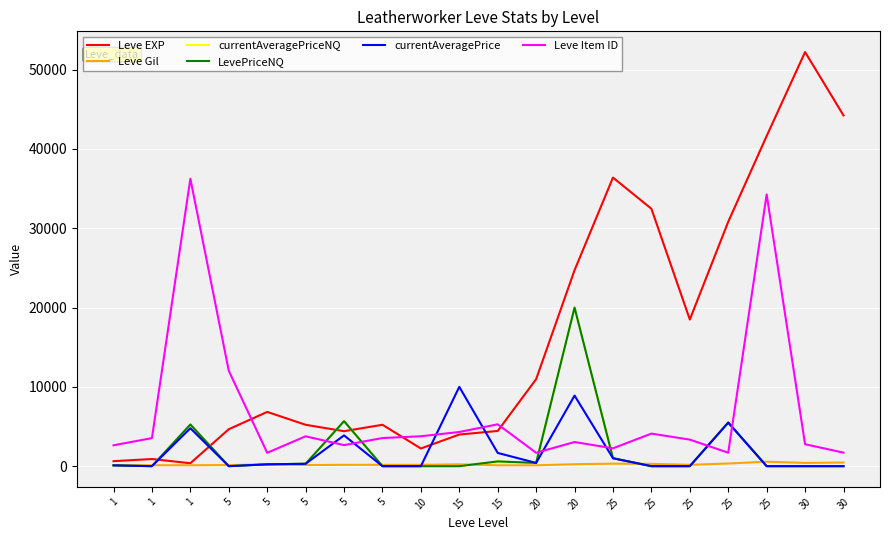

Does the chart display data point markers on the line(s)?

No